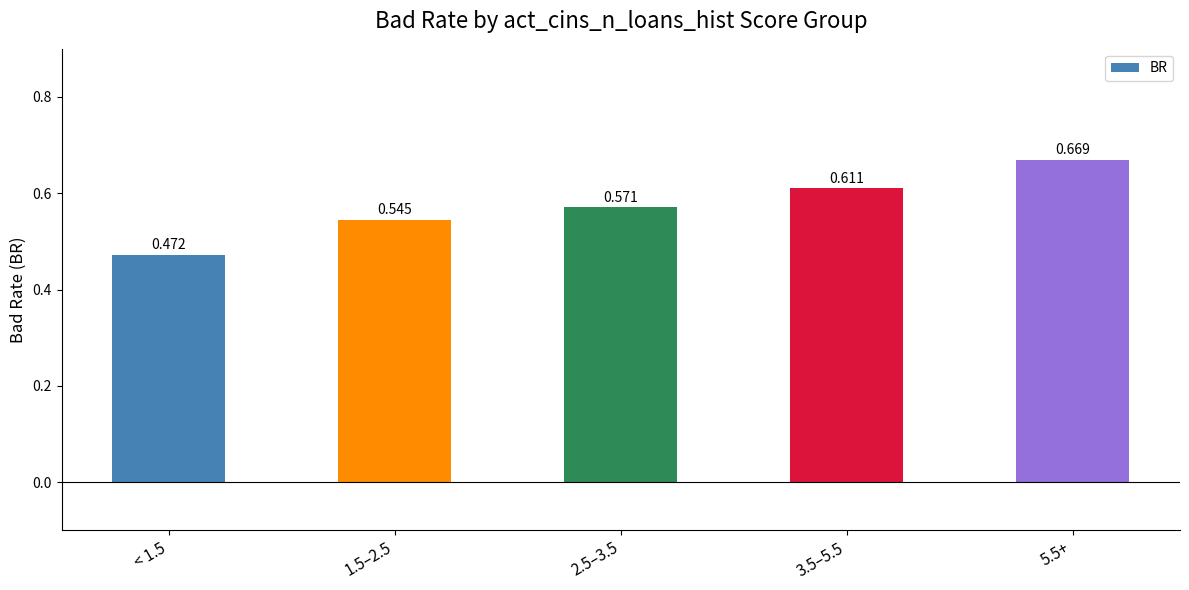

What position from the right is 3.5–5.5?

2